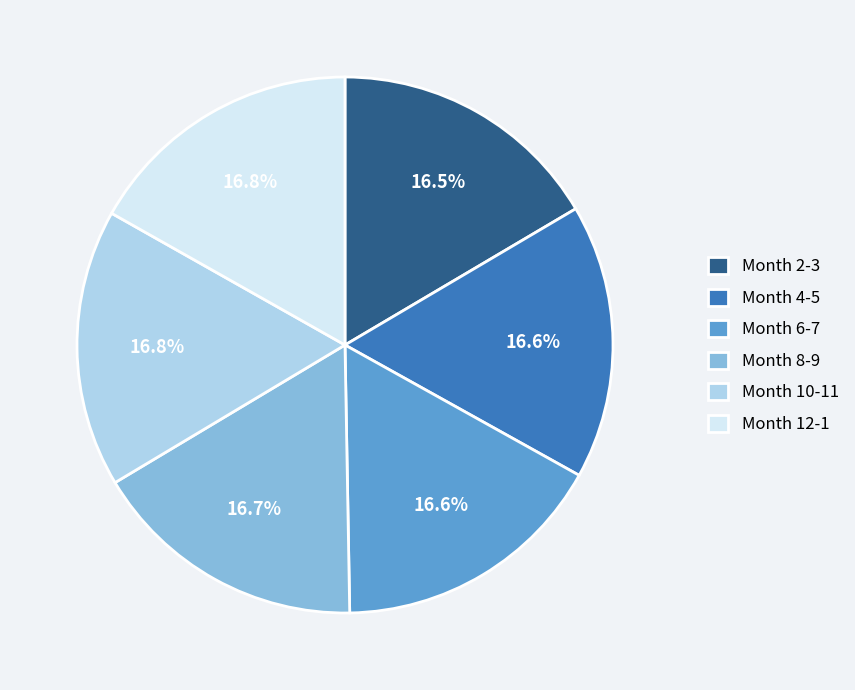

Is Month 2-3 the majority of the pie?

No